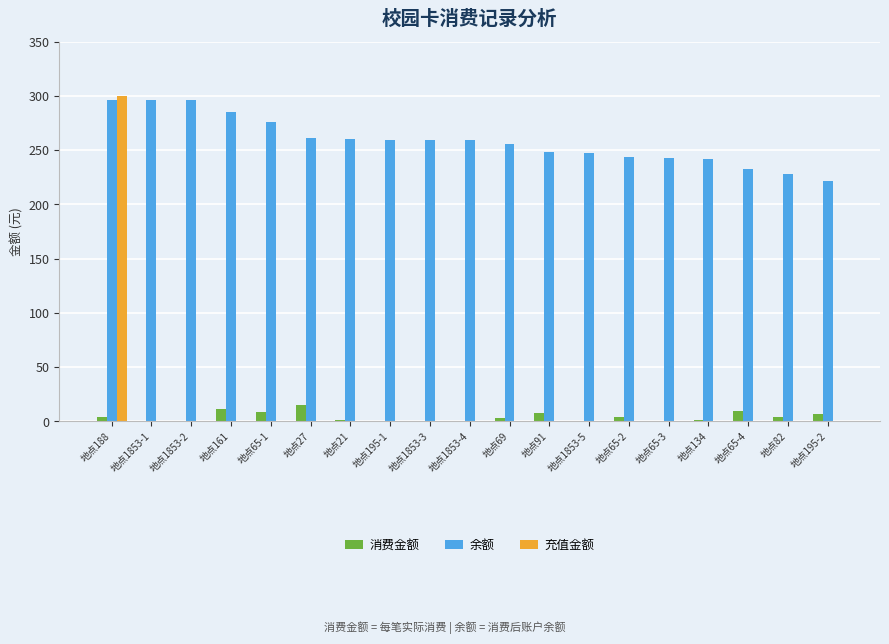

What is the total value across all series at 地点65-2?

247.8